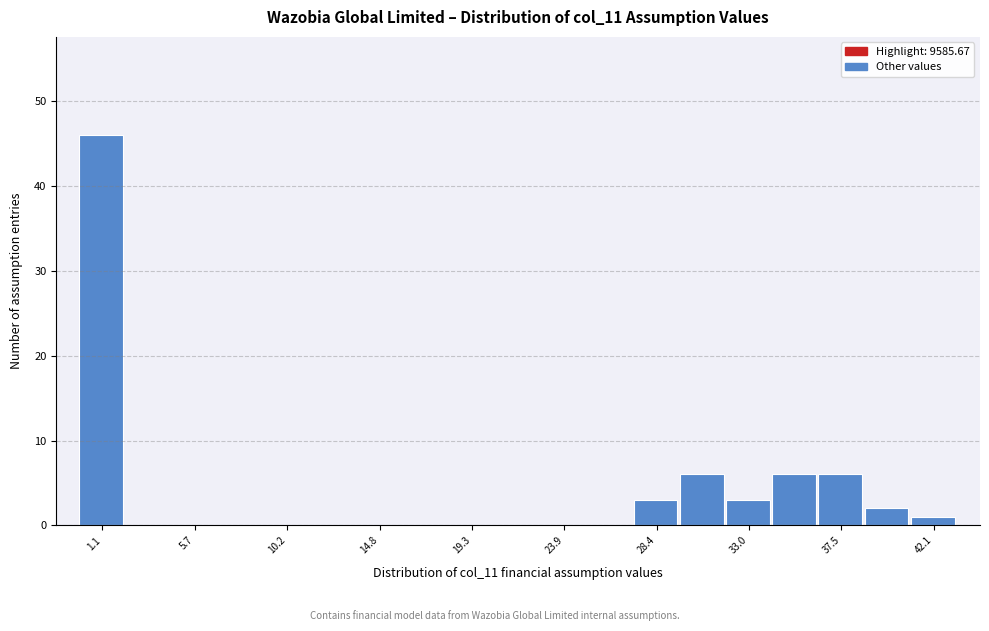

Which range on the x-axis has the tallest bar?

0.0 to 2.5